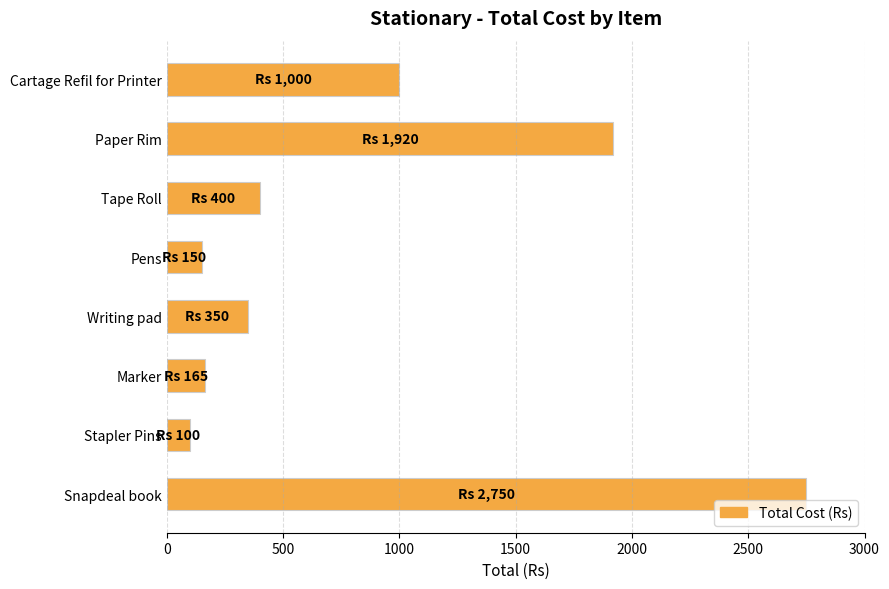

What is the average value?

854